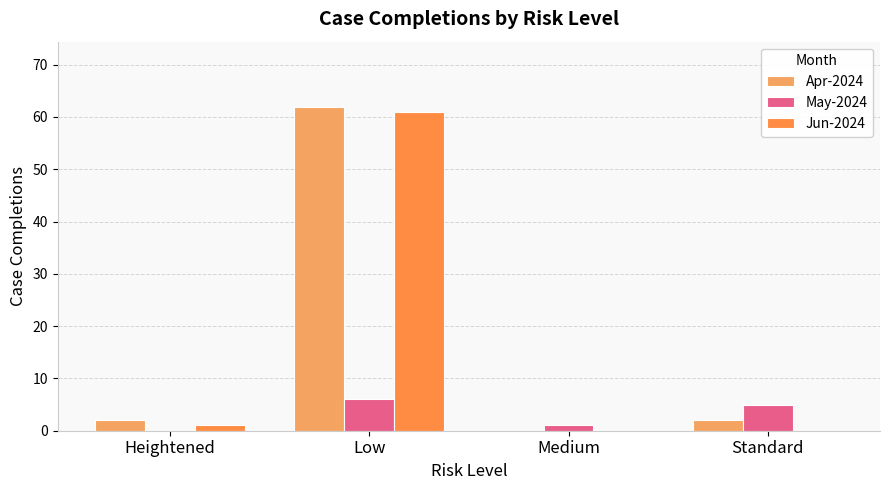

At which category does the chart reach its peak across all series?

Low